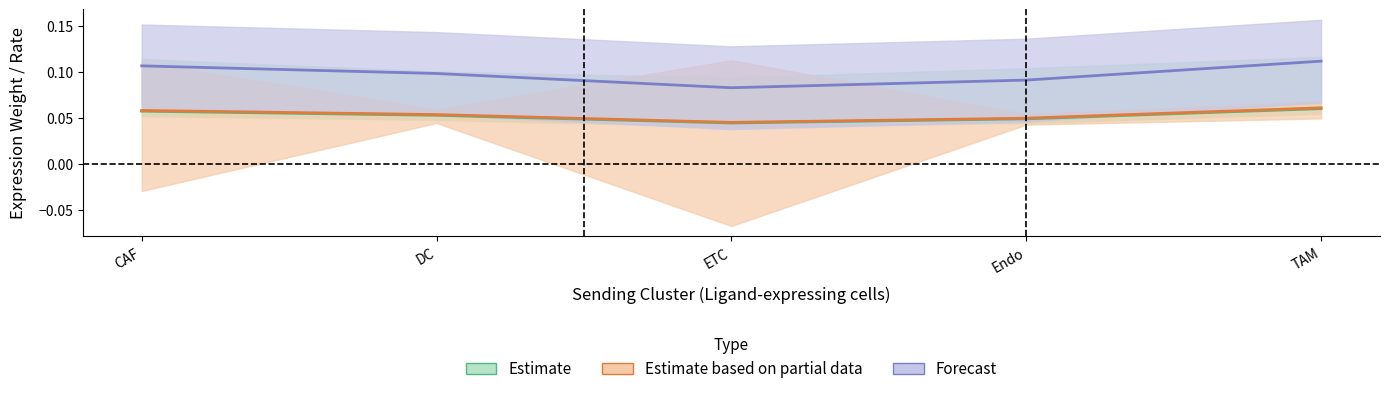

The Edge average expression weight series shows 0.1 at CAF. True or false?

False